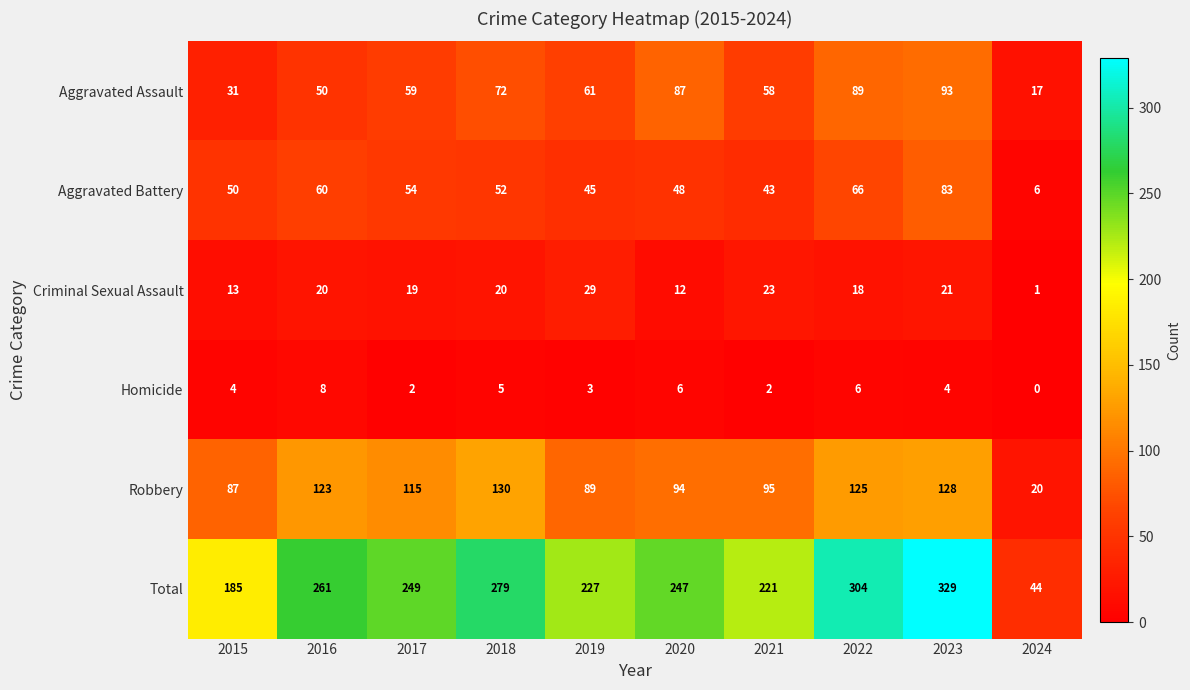

At how many categories does at least one series exceed 34?

10